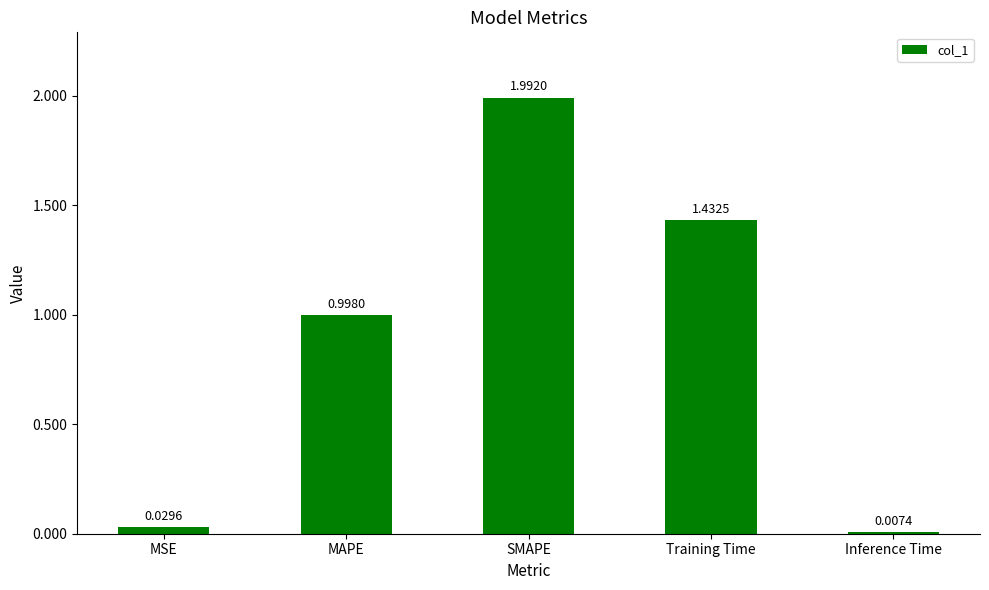

Where is the data nearest to the value 0?

Inference Time